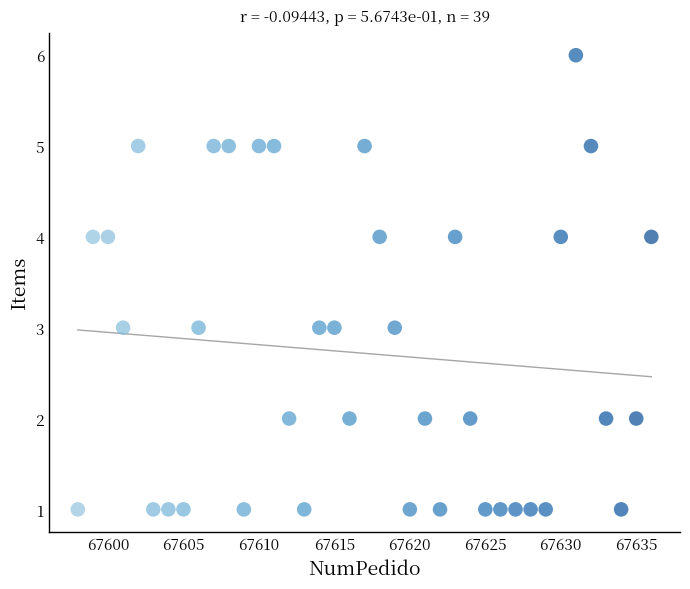

What is the range of X values (max minus min)?

38